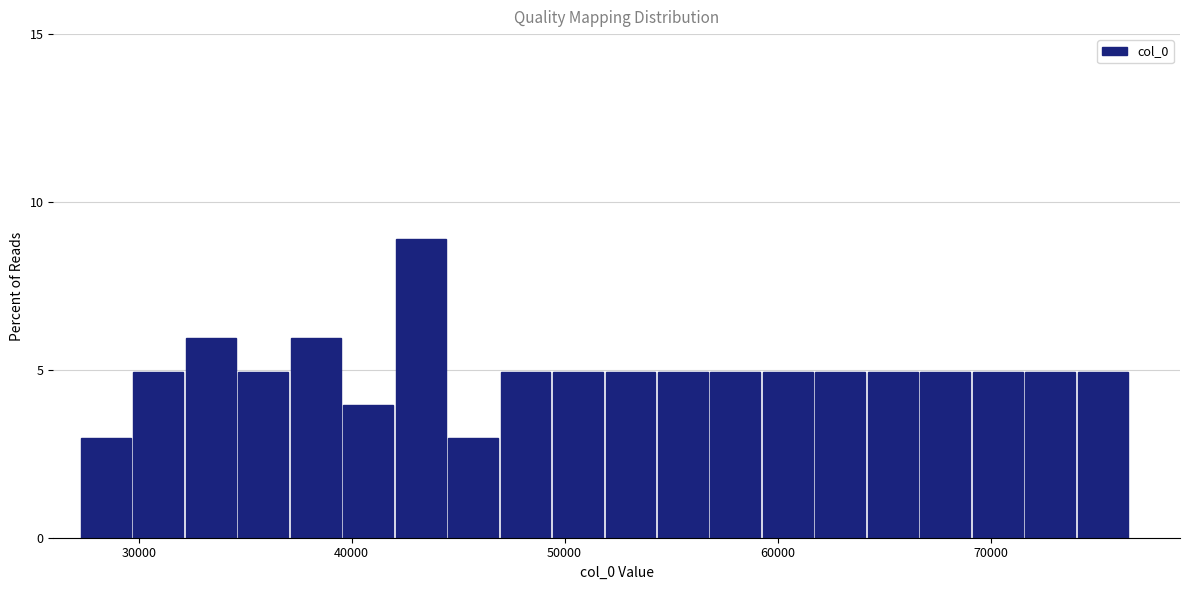

Read against the x-axis, roughly where is the centre of the tallest bar?

43000